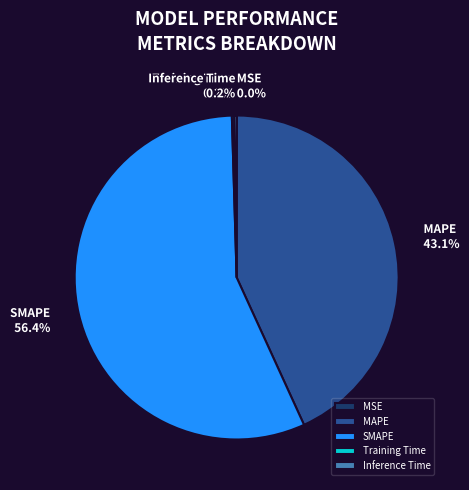

Which slice is the largest?

SMAPE